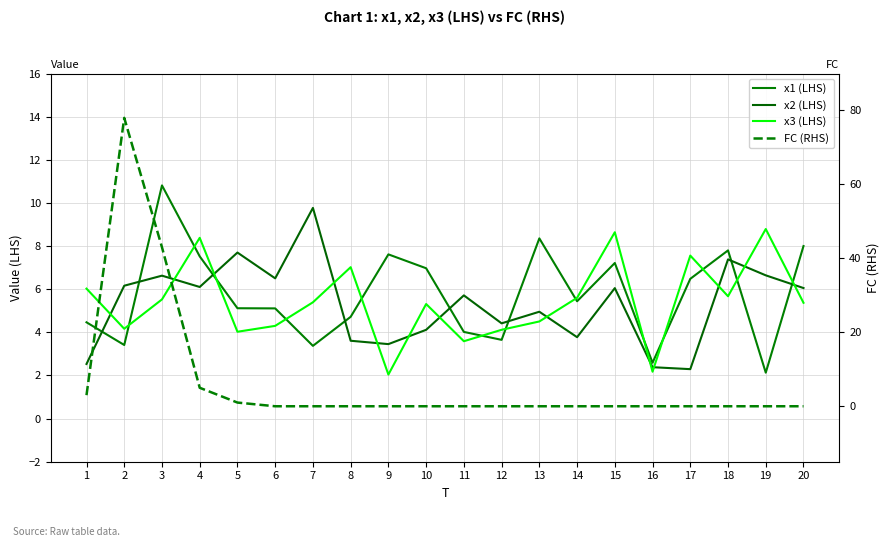

What is the difference between the second highest and minimum values in the x2 (LHS) series?

5.4